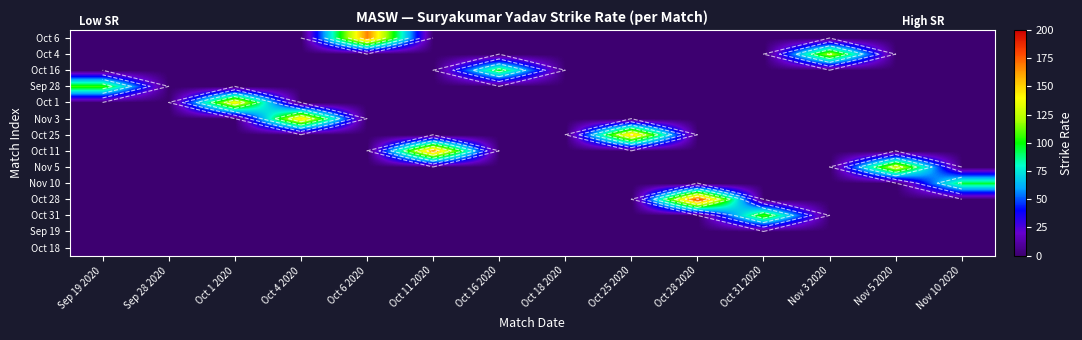

At which category is the sum across all series the highest?

Oct 28 2020